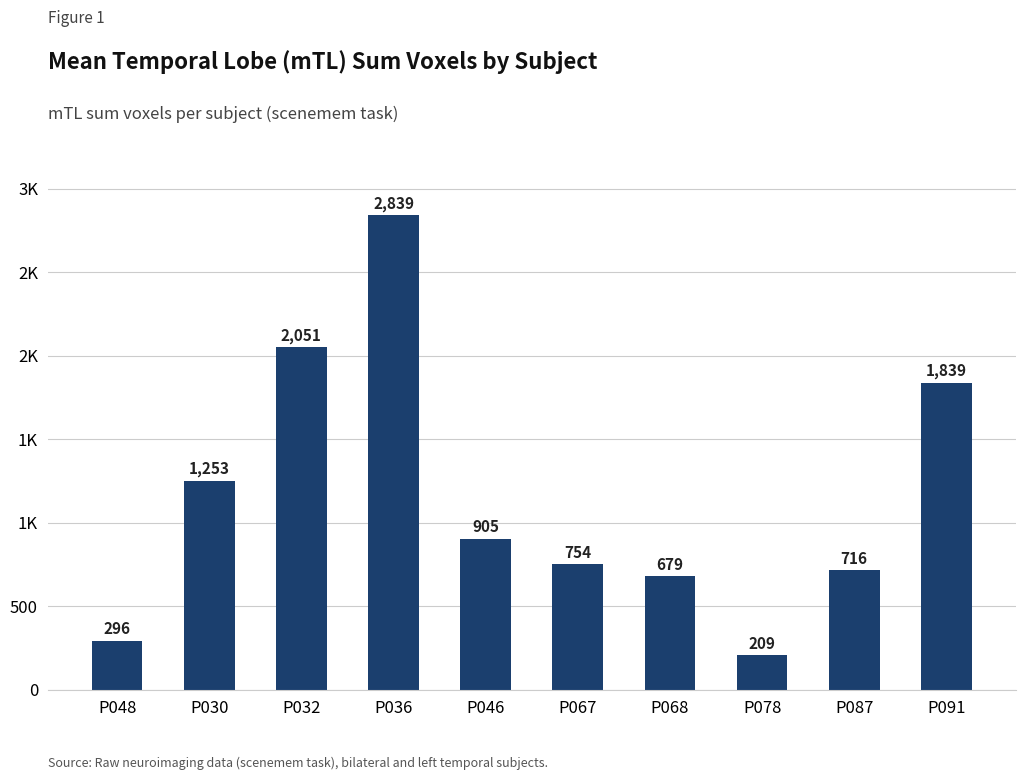

What is the difference between the values at P091 and P067?

1085